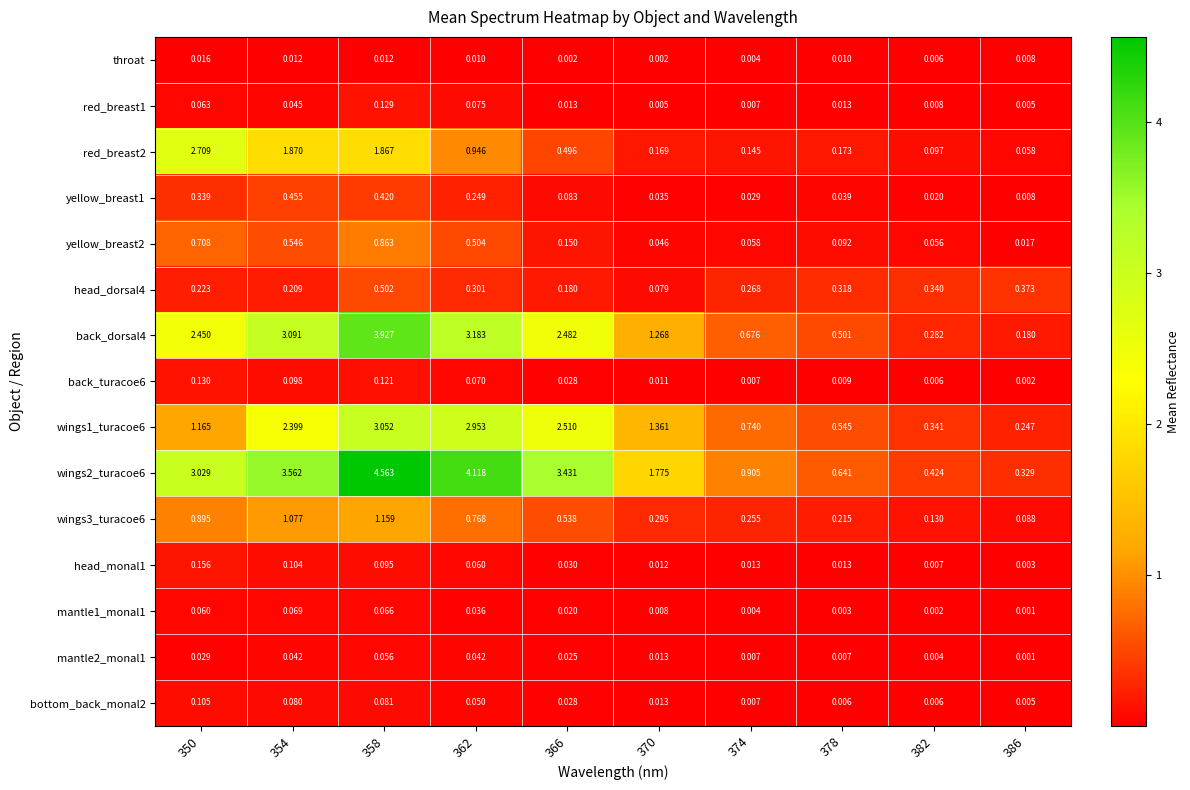

What is the difference between the highest and lowest values at 386?

0.4